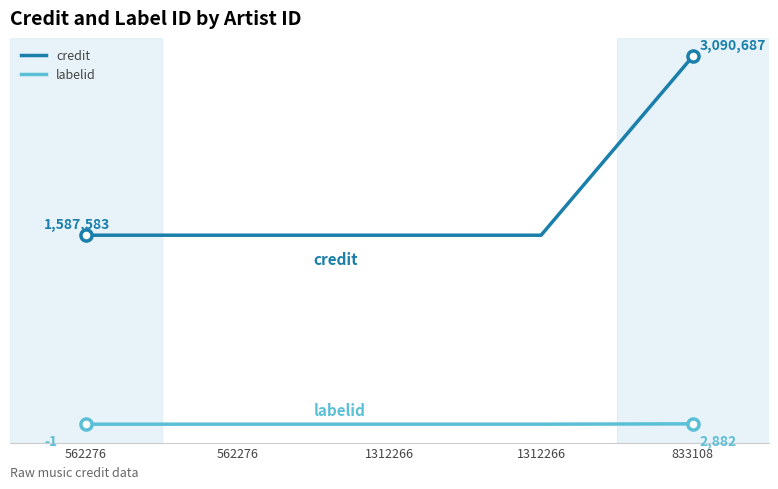

What is the maximum value shown in the chart?

3090687